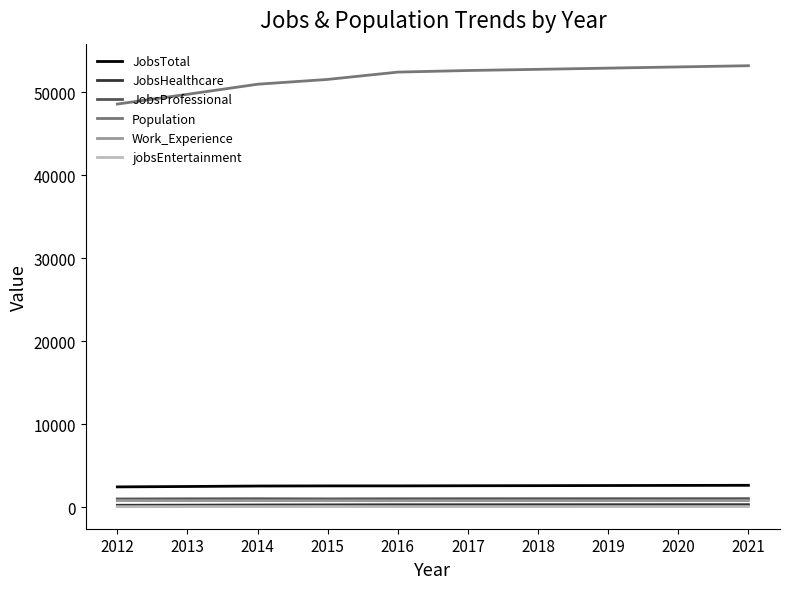

Which series has the largest total across all categories?

Population